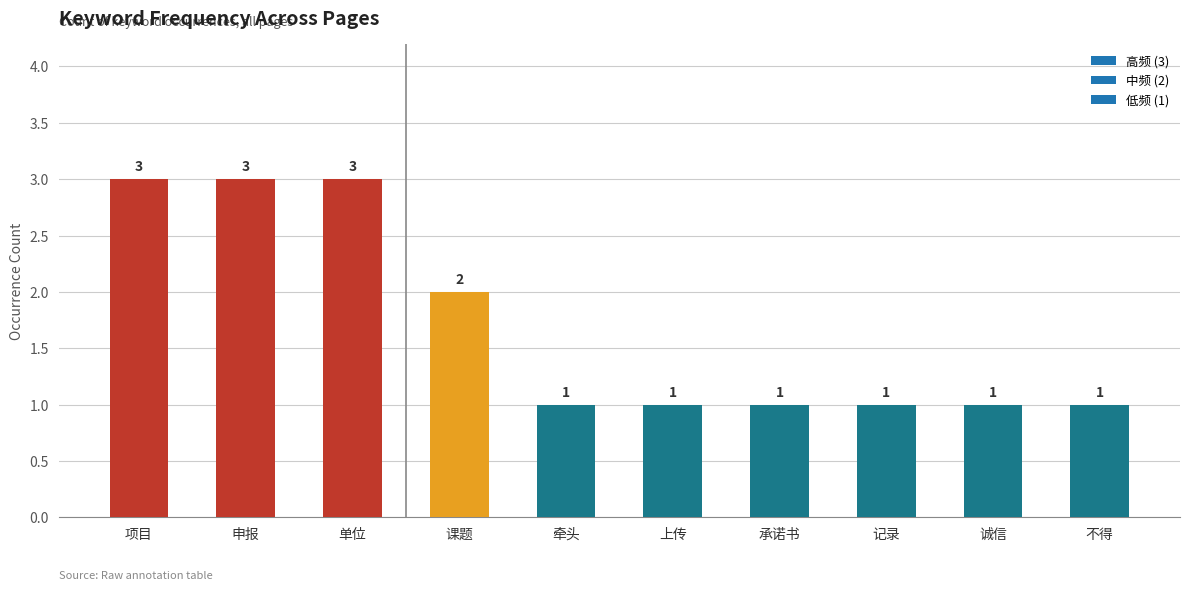

What is the smallest value displayed?

1